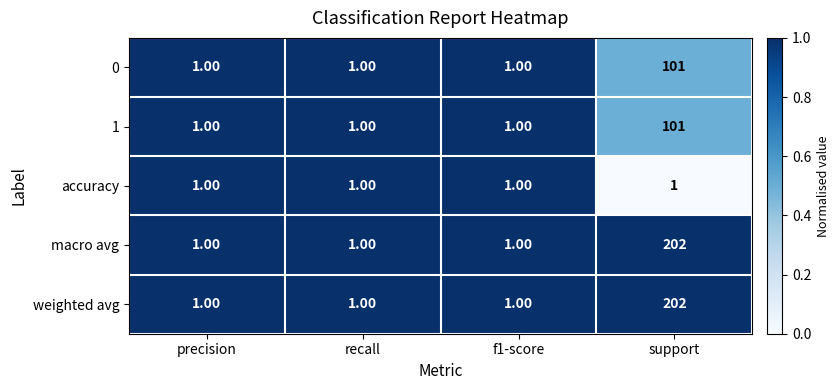

What is the sum of all accuracy values?

4